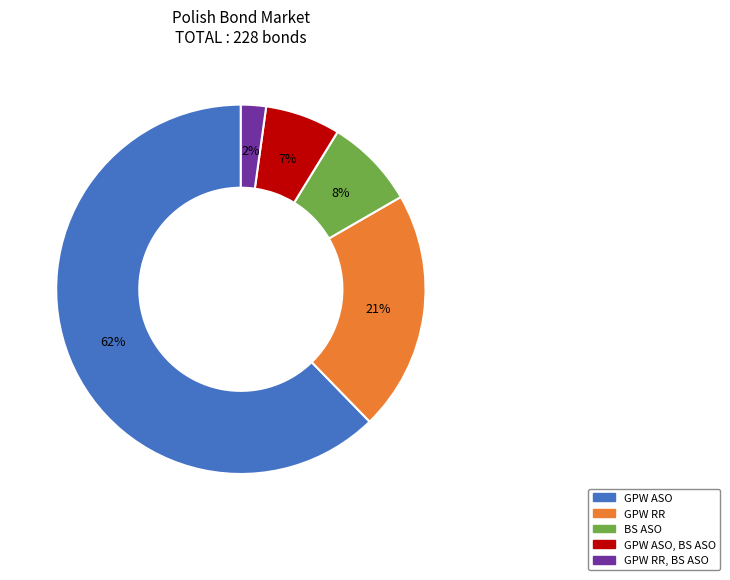

Which slice is the smallest?

GPW RR, BS ASO